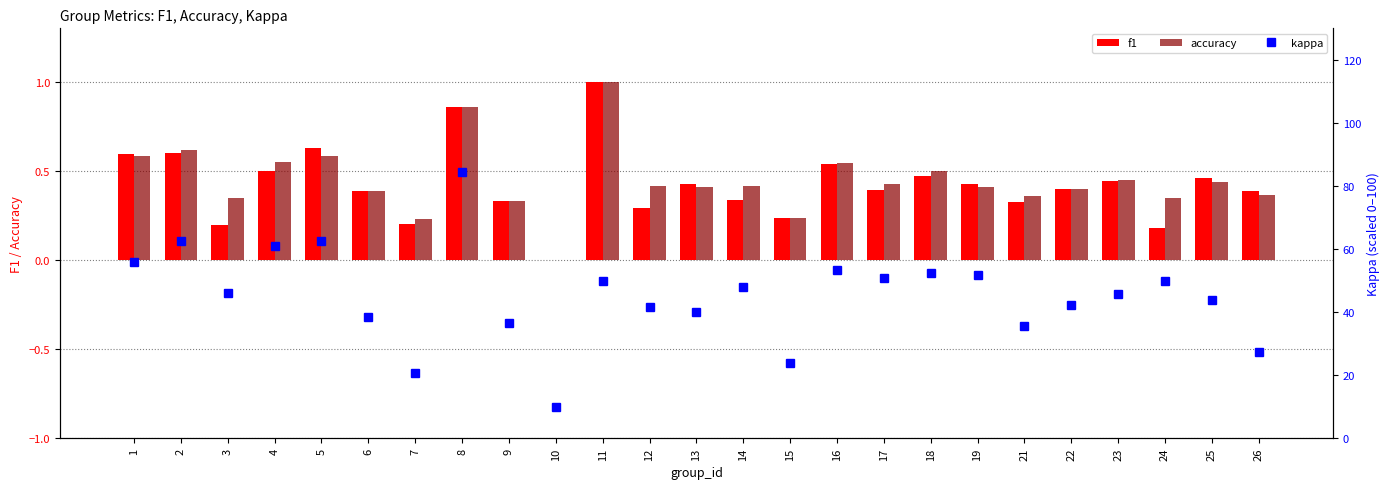

What is the maximum value for kappa?

84.4